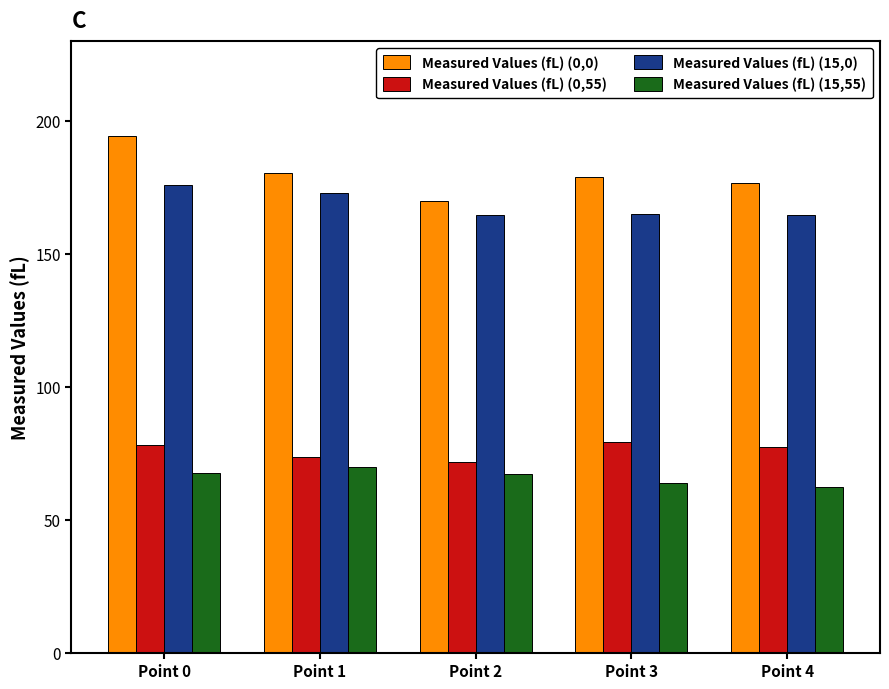

Between Point 0 and Point 3, which series saw the biggest shift?

Measured Values (fL) (0,0)